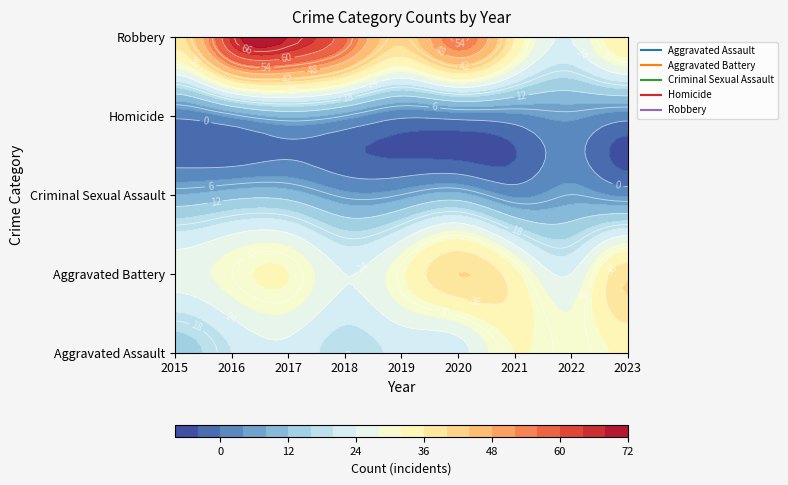

At which label is Robbery closest to 46?

2019